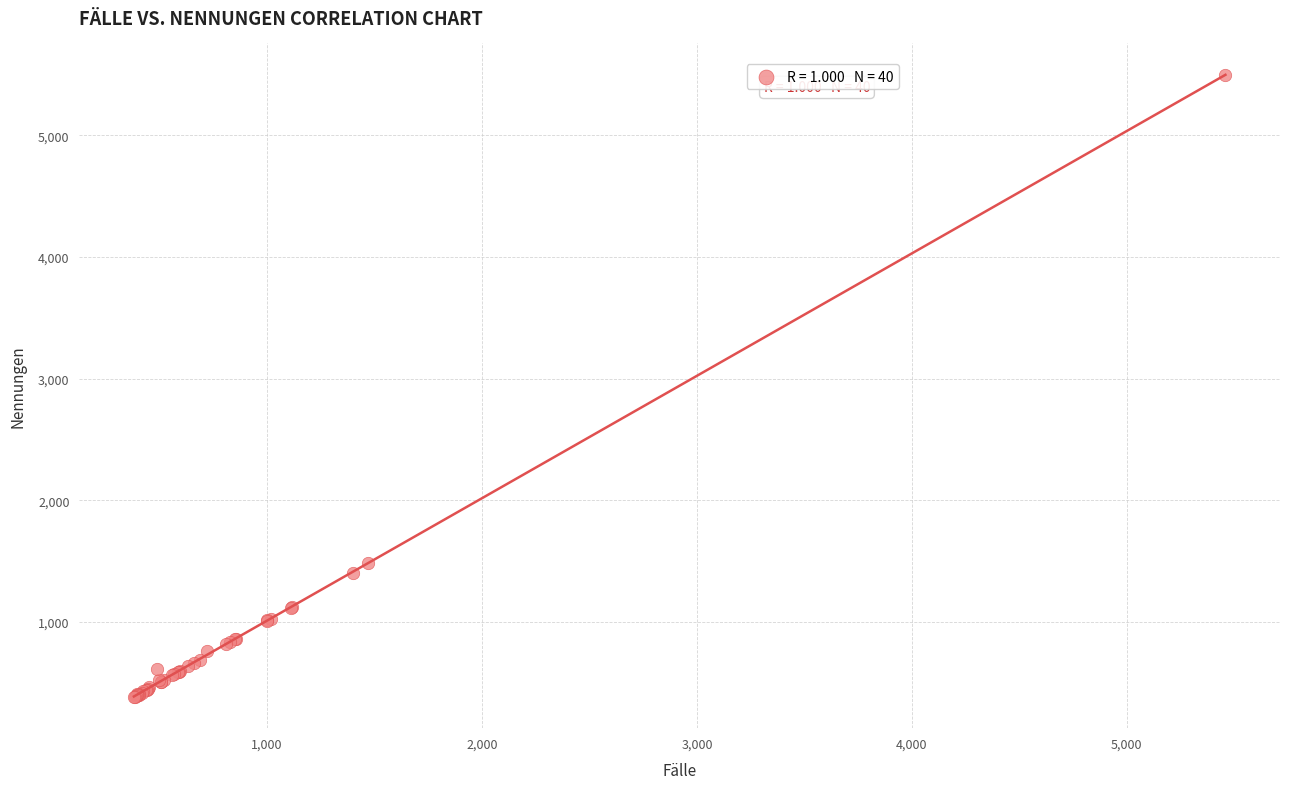

What Y value in the scatter plot is closest to 2941?

1485